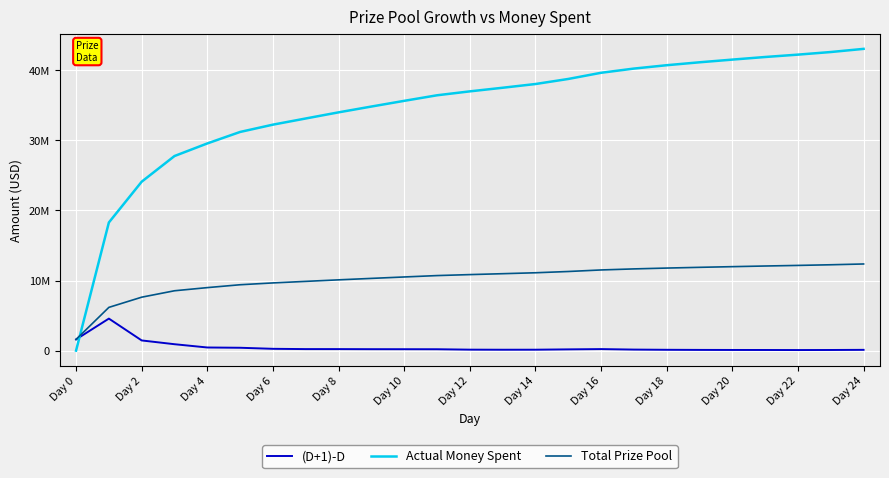

After their last crossing, which series has the higher values: Total Prize Pool or Actual Money Spent?

Actual Money Spent